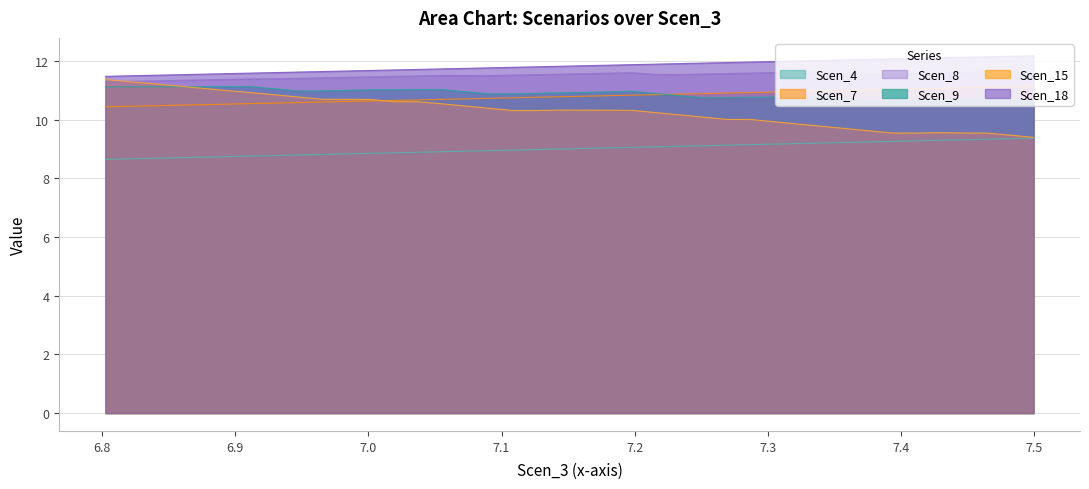

What is the minimum value for Scen_15?

9.4